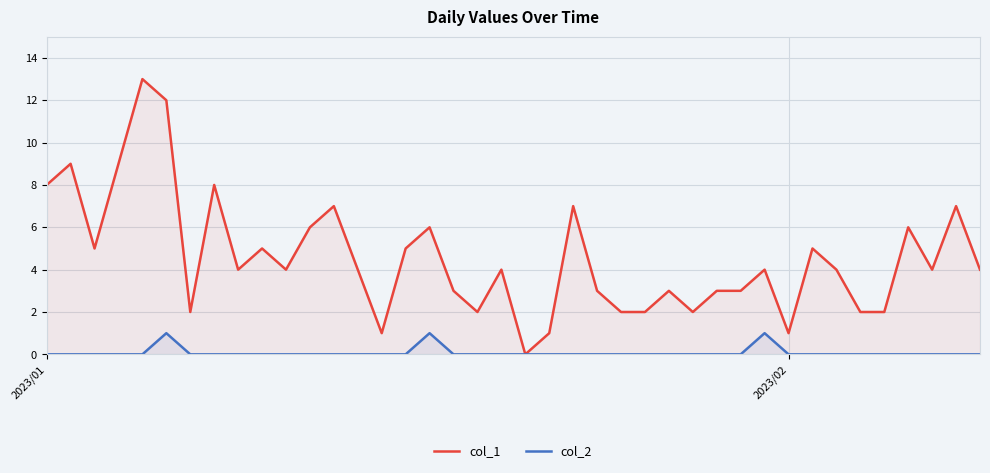

Rank the series by their maximum value, from highest to lowest.

col_1, col_2